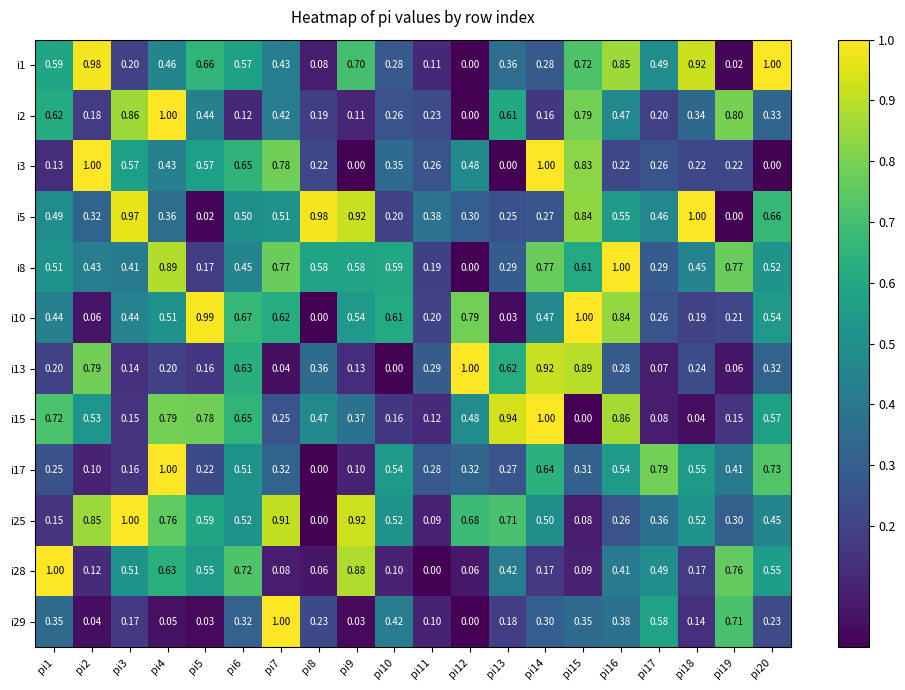

Is the value of i29 at pi5 greater than the value of i13 at pi18?

No